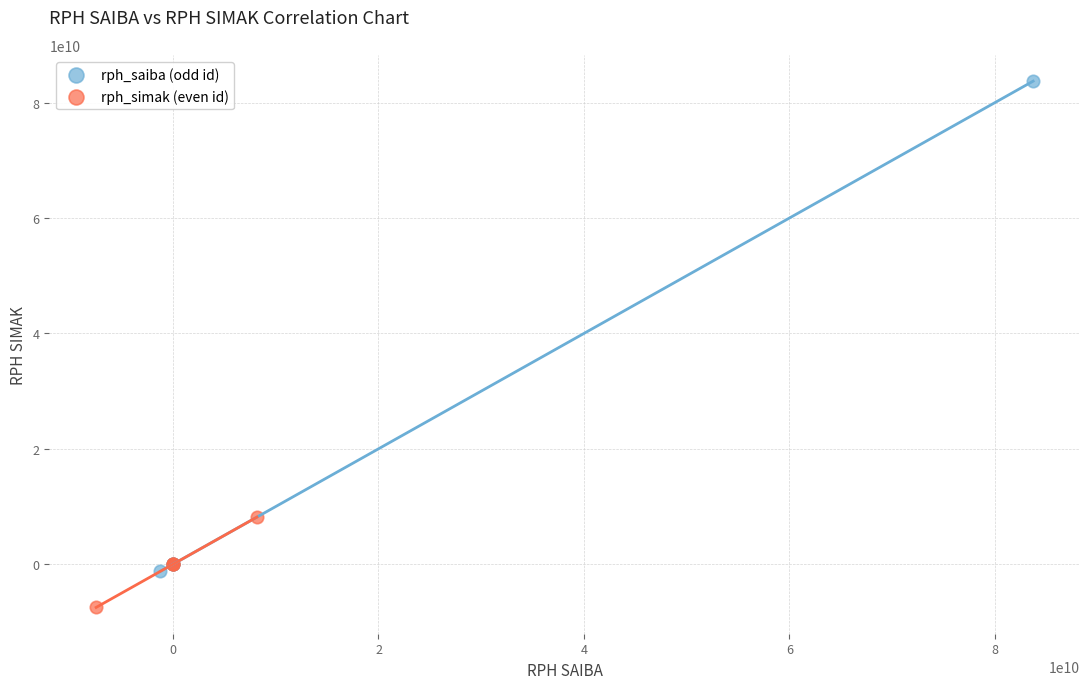

Which series has the largest Y range (max minus min)?

rph_saiba (odd id)